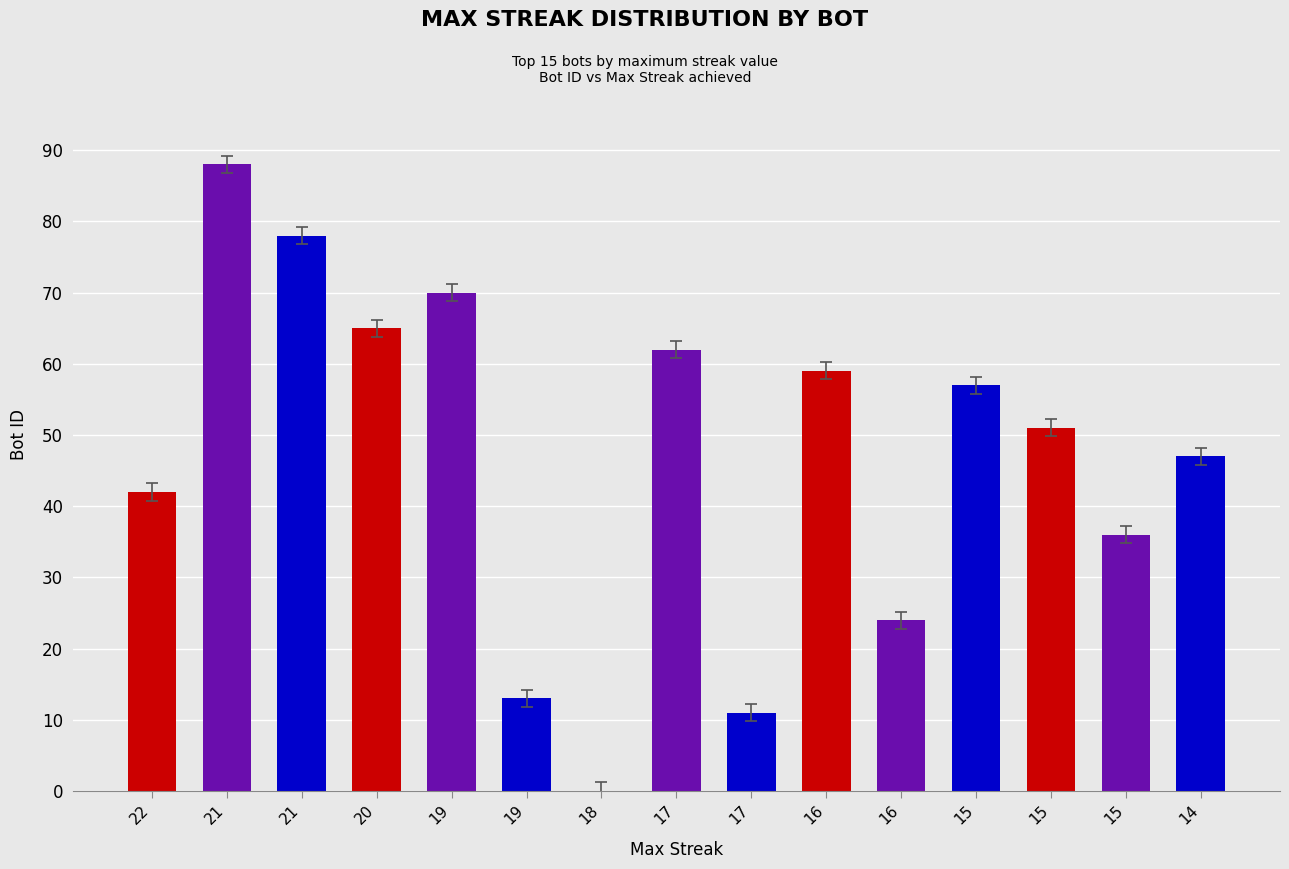

List the labels in order of value, largest first.

21, 21, 19, 20, 17, 16, 15, 15, 14, 22, 15, 16, 19, 17, 18